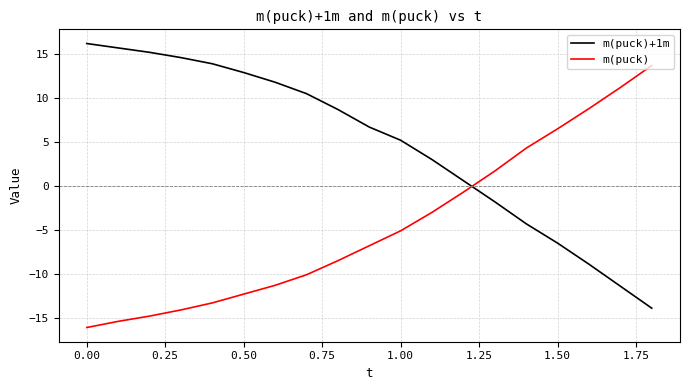

True or false: m(puck) and m(puck)+1m cross at least once.

True